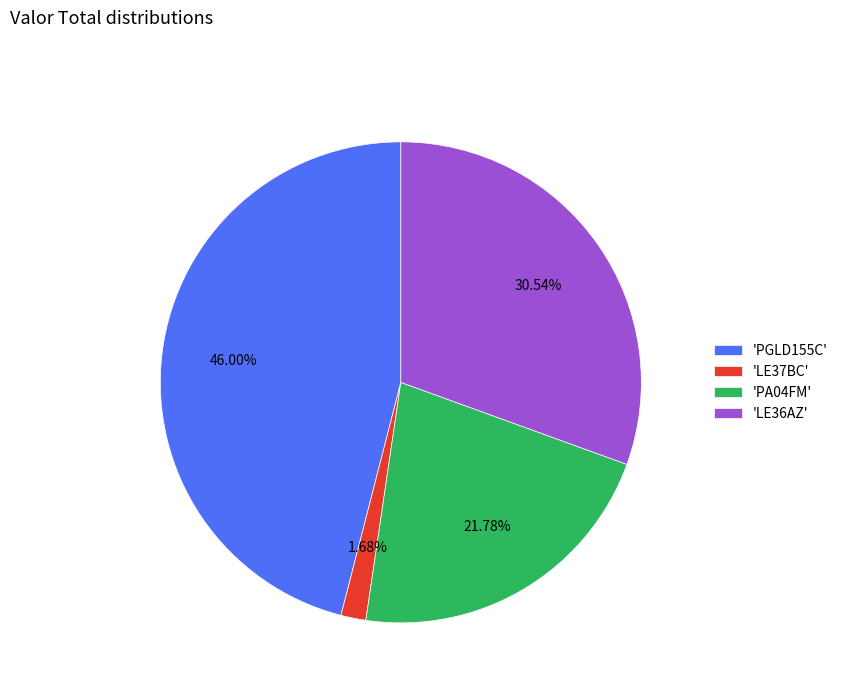

Combined, do 'LE37BC' and 'PGLD155C' account for over 50%?

No